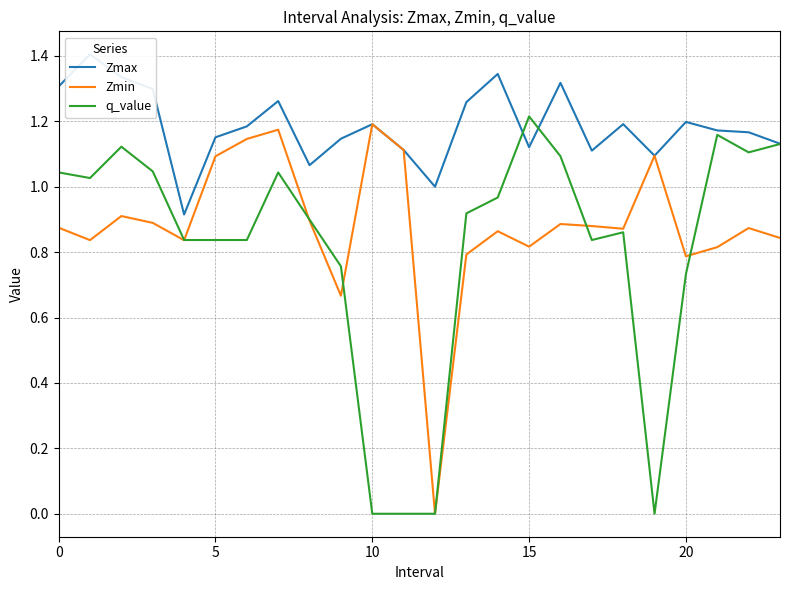

The Zmin series shows 0.5 at 5. True or false?

False